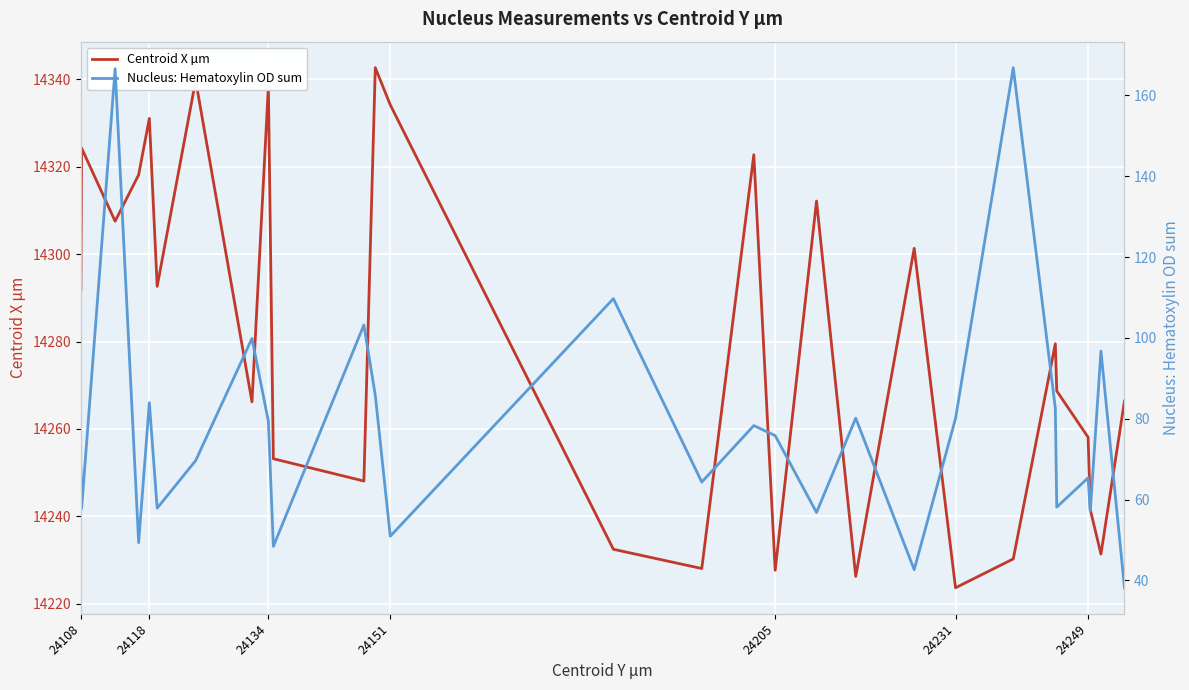

Reading right to left, extract all data points from this chart.

Centroid X µm: 14266.4	14231.4	14241.6	14258.1	14268.7	14279.5	14230.3	14223.7	14301.3	14226.3	14312.1	14227.7	14322.7	14228.1	14232.5	14334.1	14342.6	14248.1	14253.2	14338.3	14266.2	14339.7	14292.6	14331.0	14318.1	14307.5	14324.2	14291.9
Nucleus: Hematoxylin OD sum: 38.2	96.7	57.1	65.4	58.1	82.6	166.9	80.1	42.7	80.2	56.8	75.8	78.3	64.3	109.7	50.9	85.8	103.2	48.4	79.3	99.9	69.6	57.9	84.0	49.4	166.6	57.8	67.9